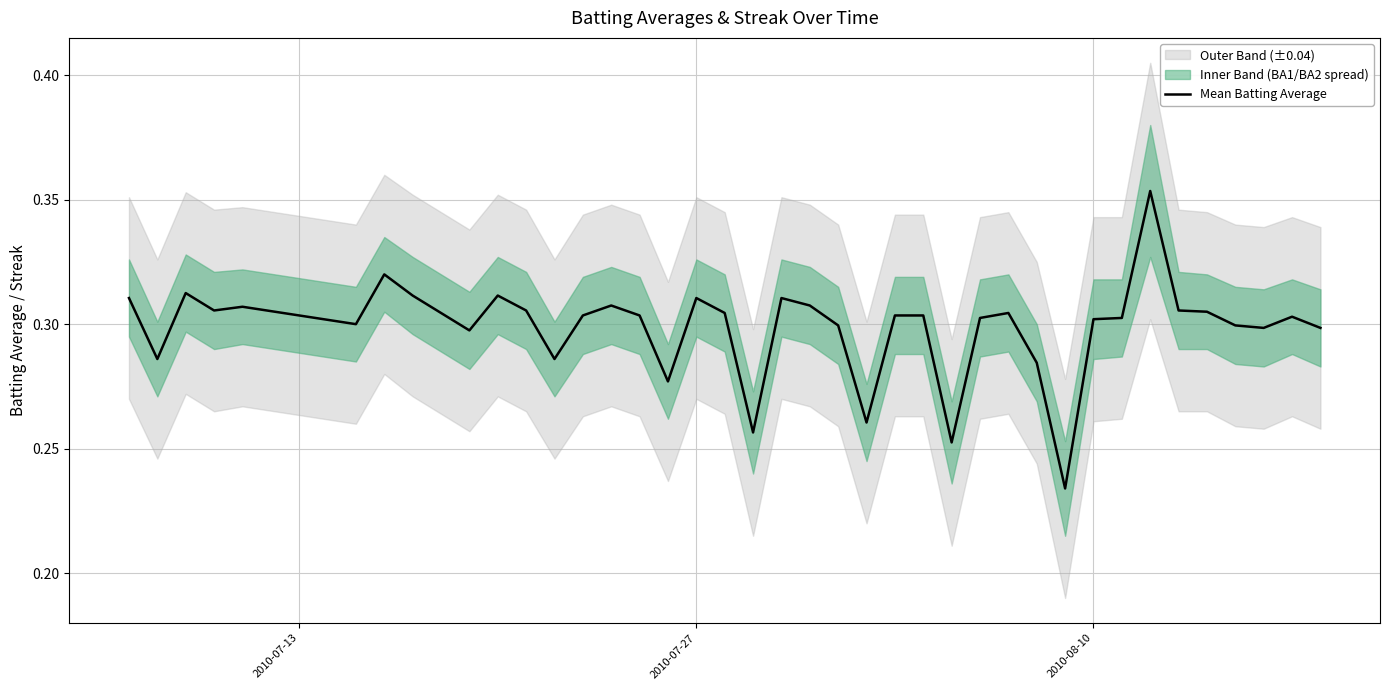

What is the smallest value displayed?

0.2